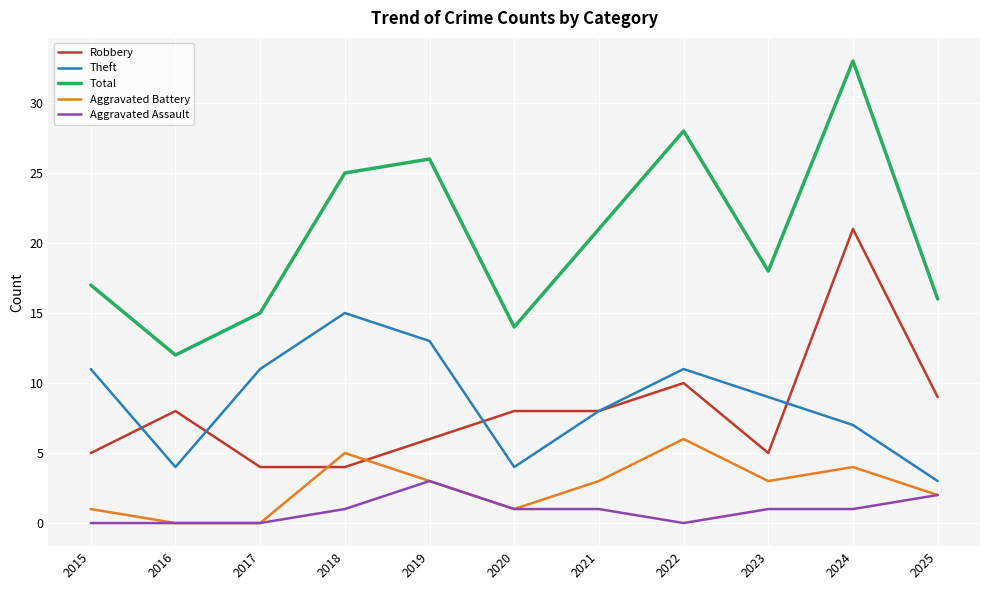

List the series in order of their peak value, lowest first.

Aggravated Assault, Aggravated Battery, Theft, Robbery, Total